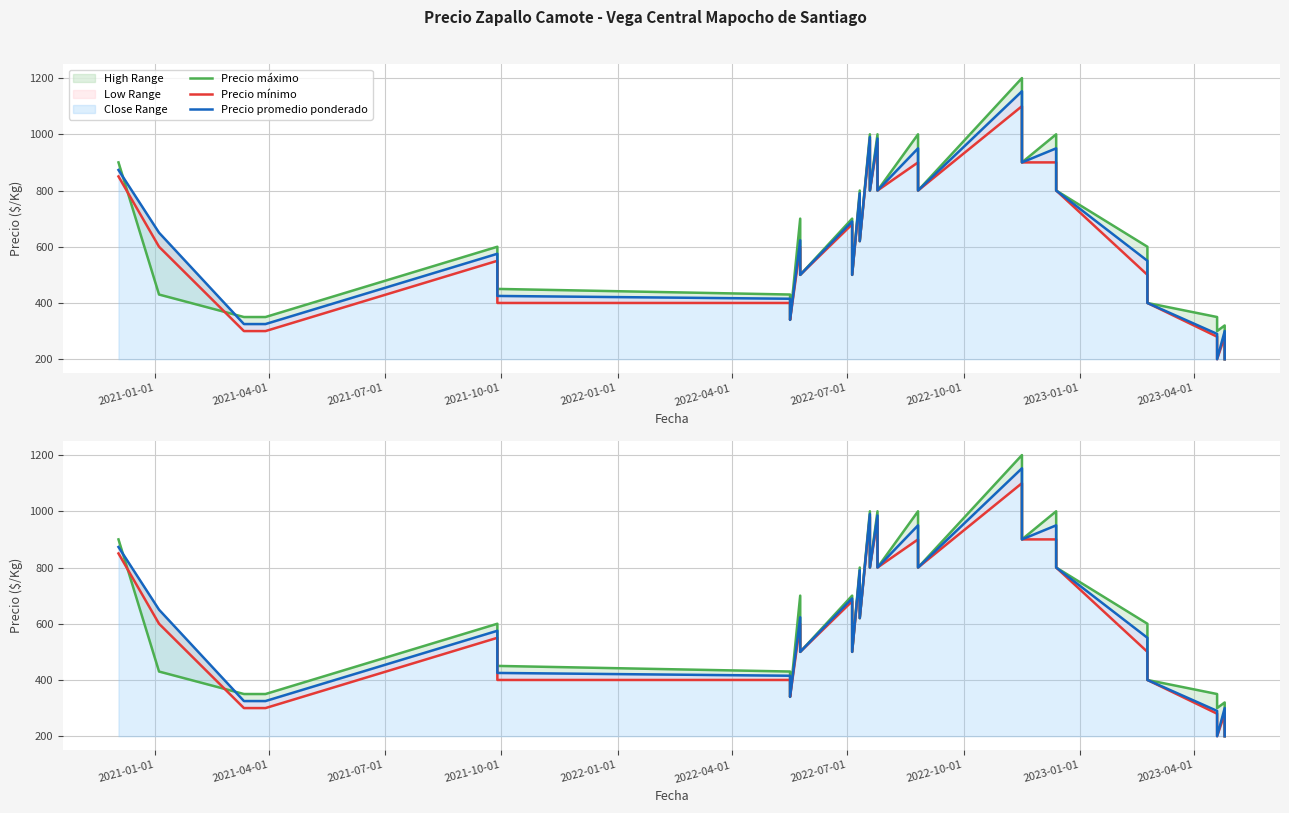

At how many categories does at least one series exceed 1171?

1